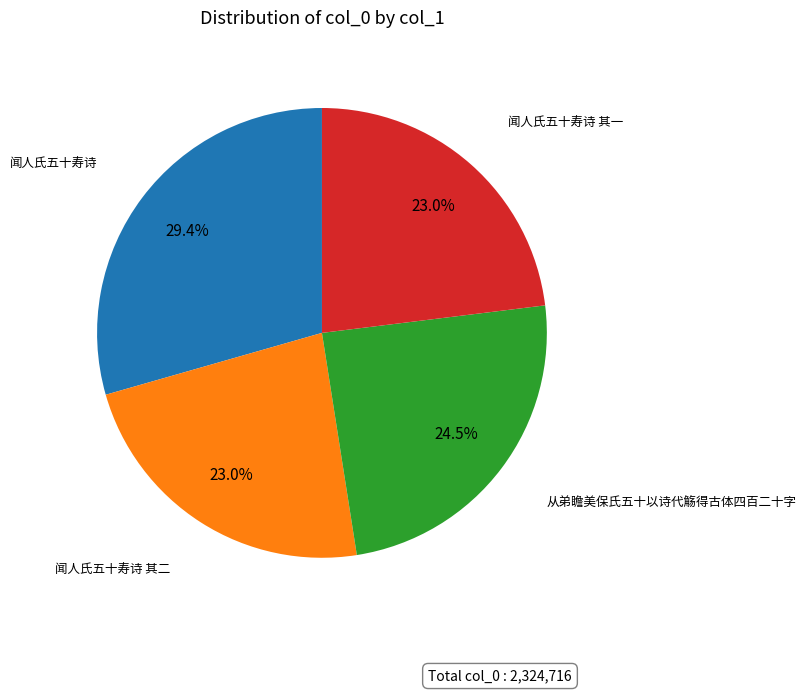

Does any single category account for the majority?

No